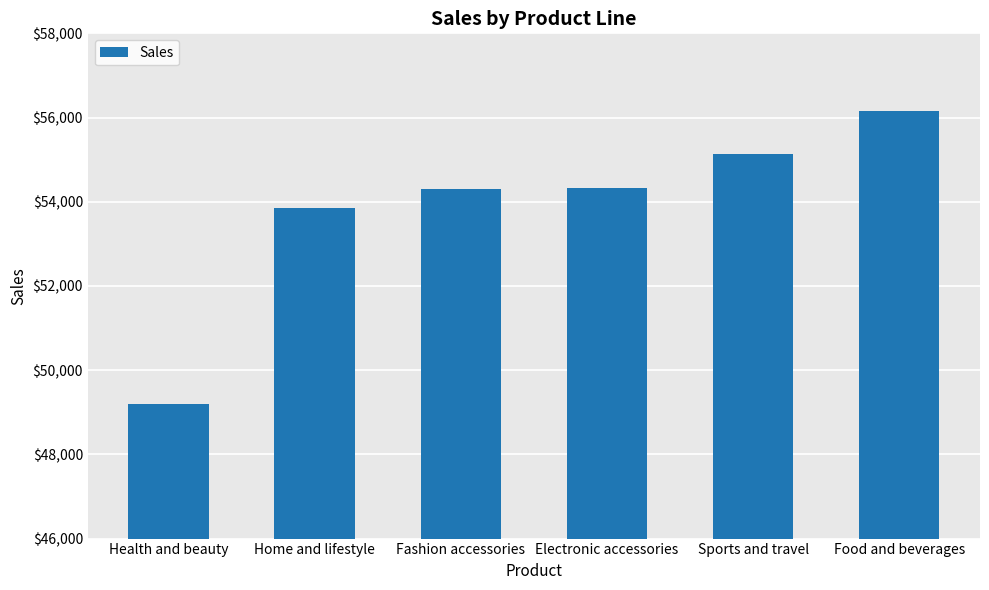

True or false: the data shows 55122.8 at Sports and travel.

True